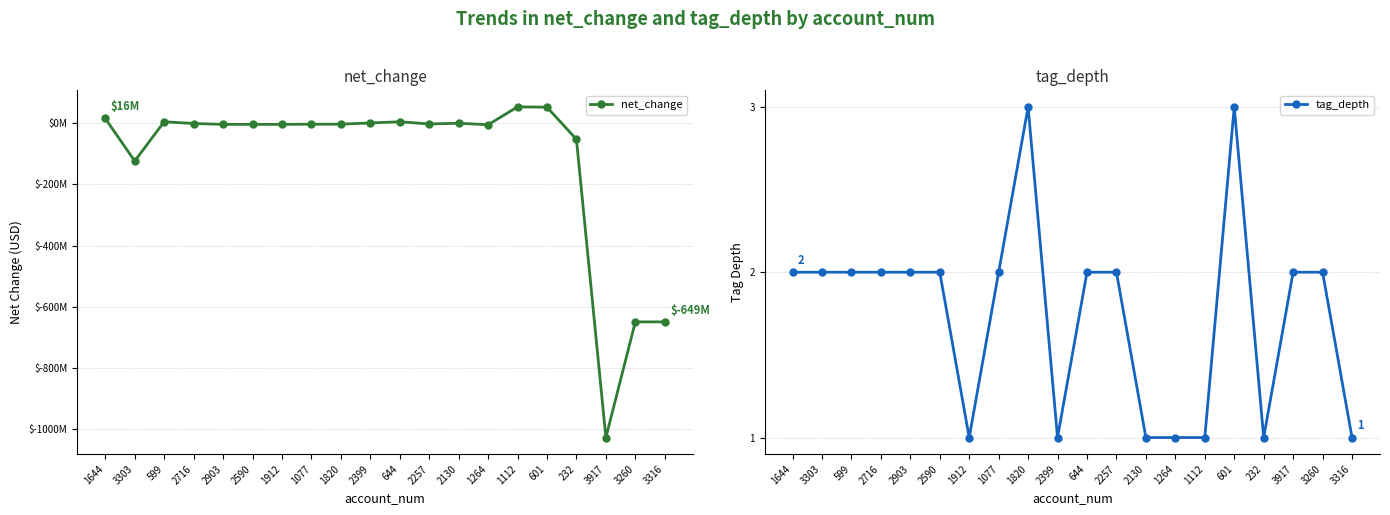

True or false: net_change has more than 0 interior local peaks.

True